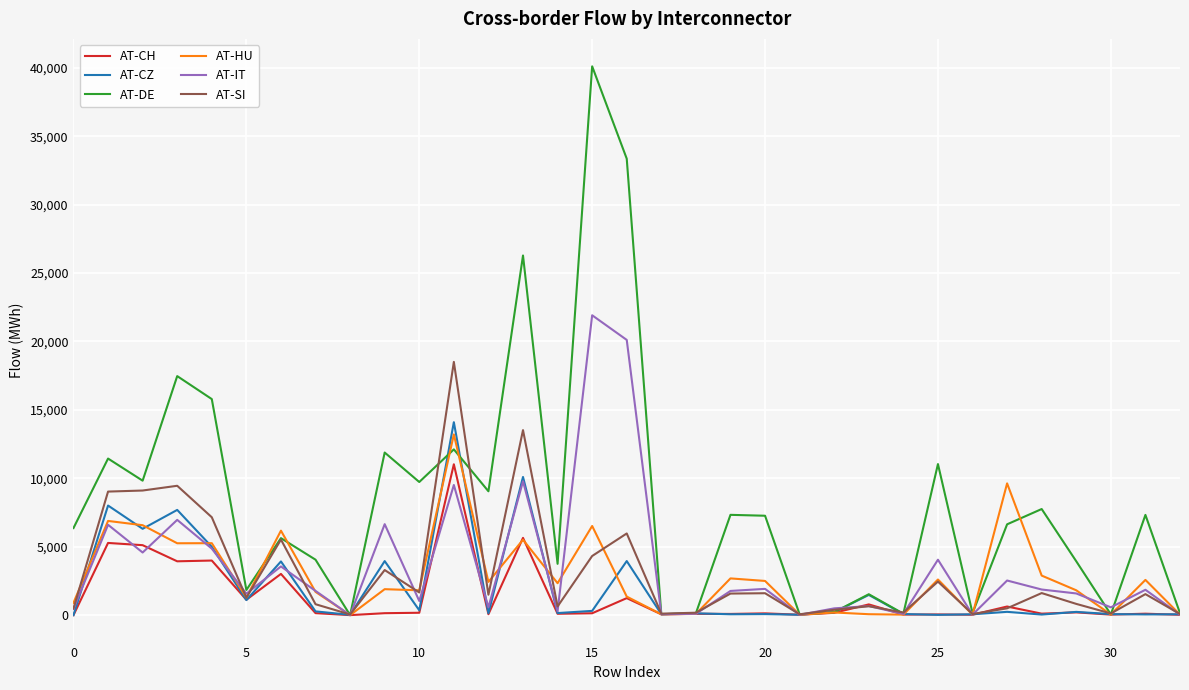

What are all the series names shown in the legend?

AT-CH, AT-CZ, AT-DE, AT-HU, AT-IT, AT-SI